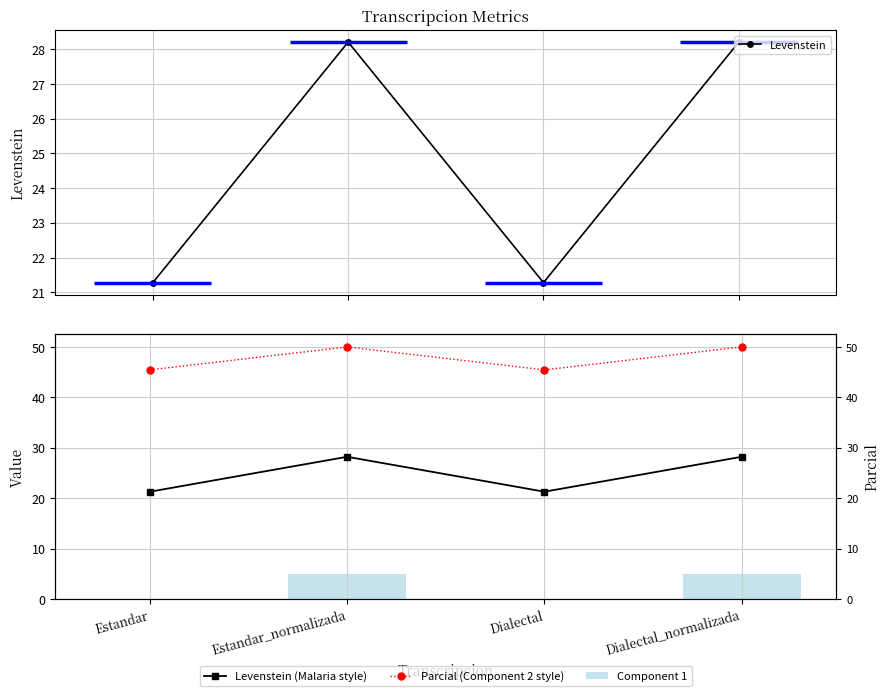

What are all the series names shown in the legend?

Levenstein, Levenstein (Malaria style), Parcial (Component 2 style), Component 1